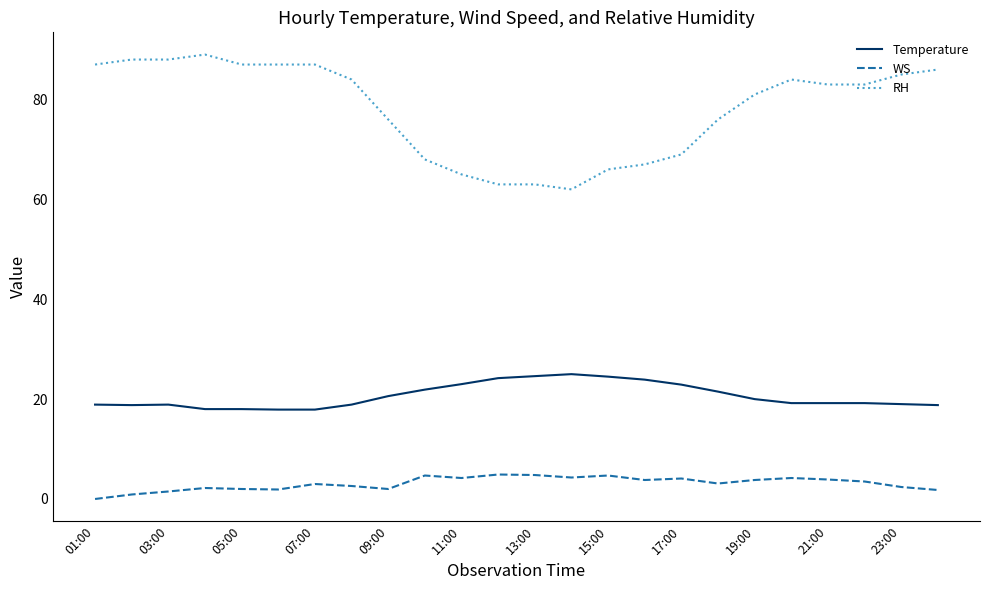

List the series in order of their overall mean, lowest first.

WS, Temperature, RH